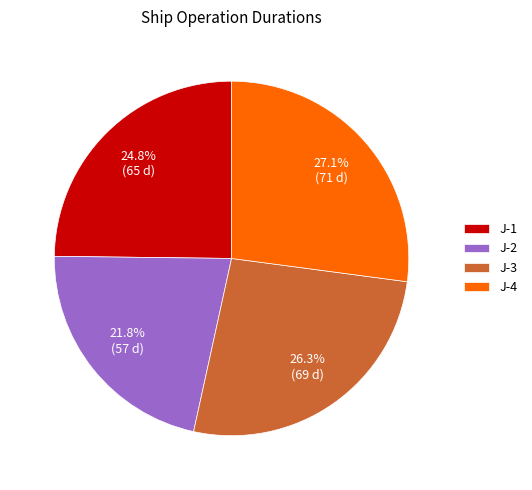

How much of the chart is everything except J-4?

72.9%